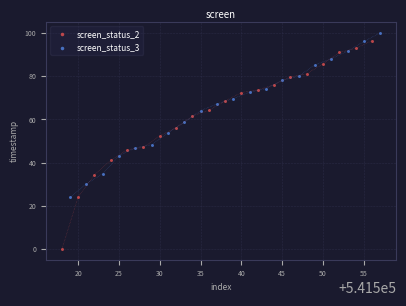

What are all the series names shown in the legend?

screen_status_2, screen_status_3